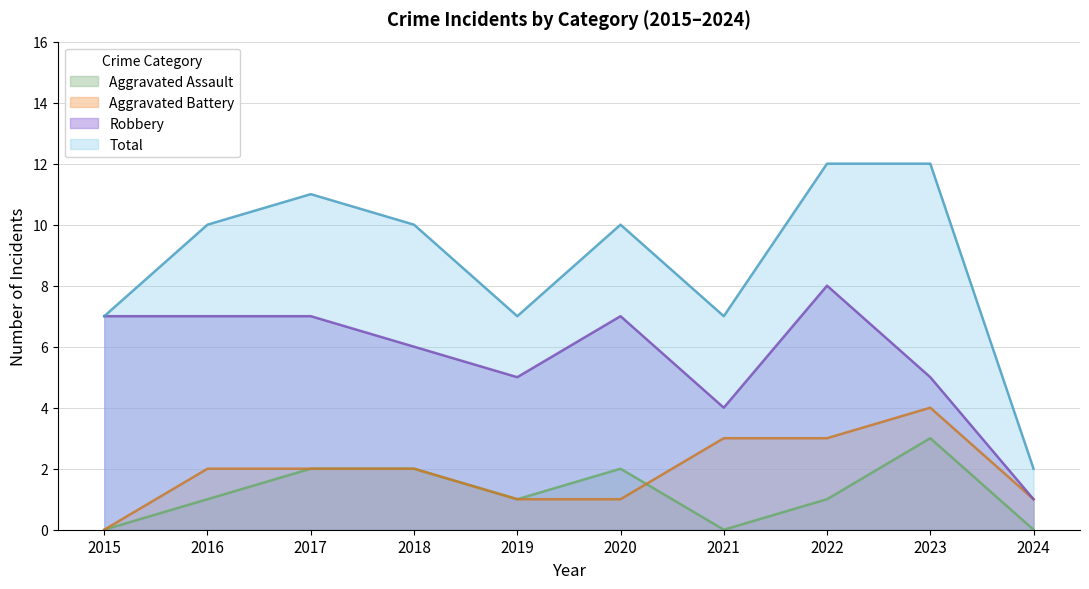

In Robbery, how many points are higher than both neighbors (excluding endpoints)?

2